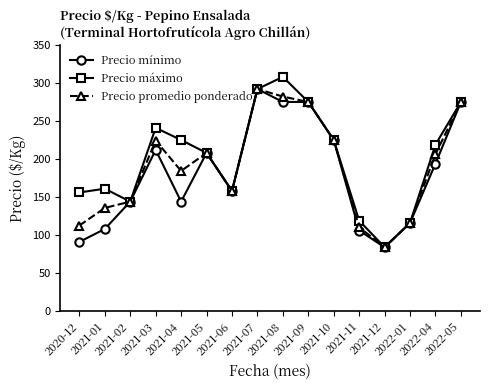

What position from the right is 2022-01?

3